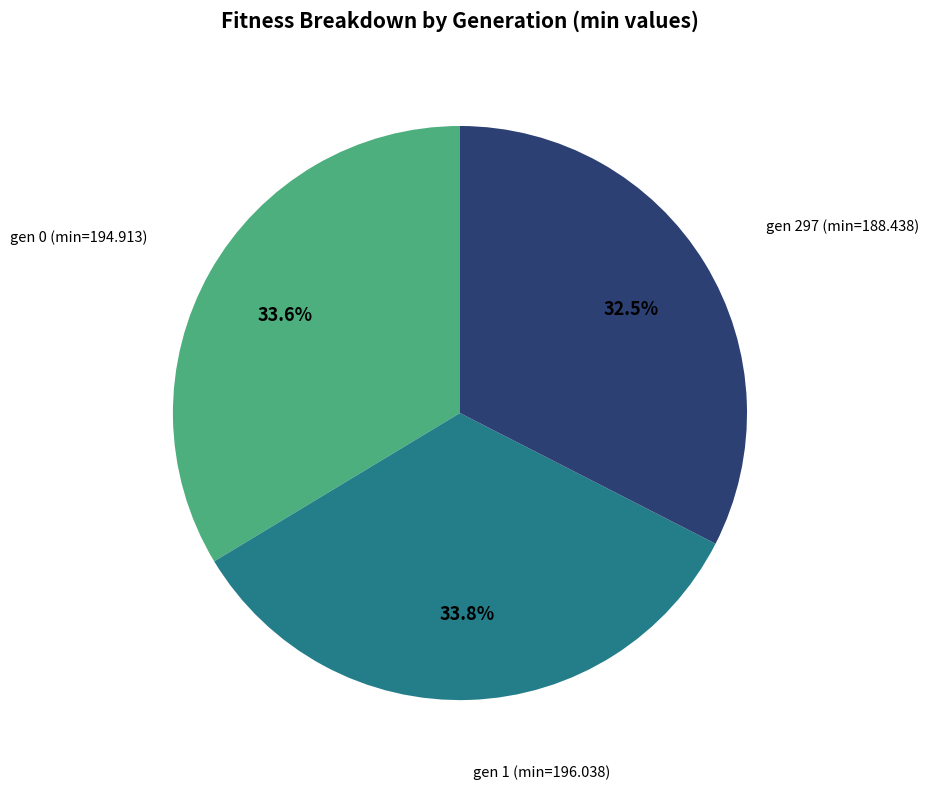

To the nearest percent, what percentage of the pie is gen 0 (min=194.913)?

34%